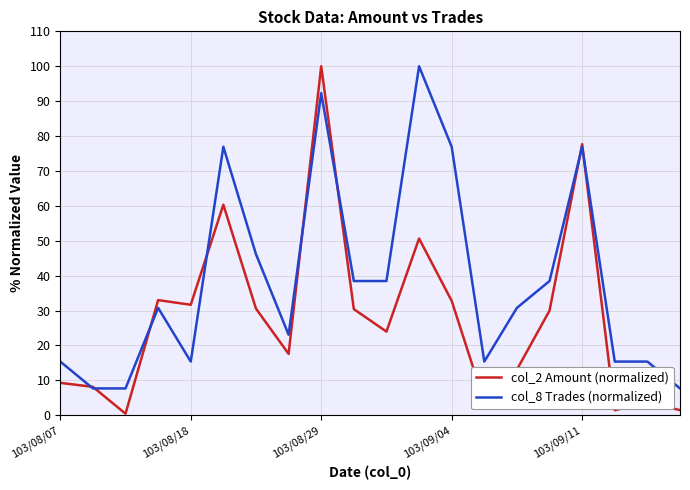

List the series in order of their overall mean, lowest first.

col_2 Amount (normalized), col_8 Trades (normalized)